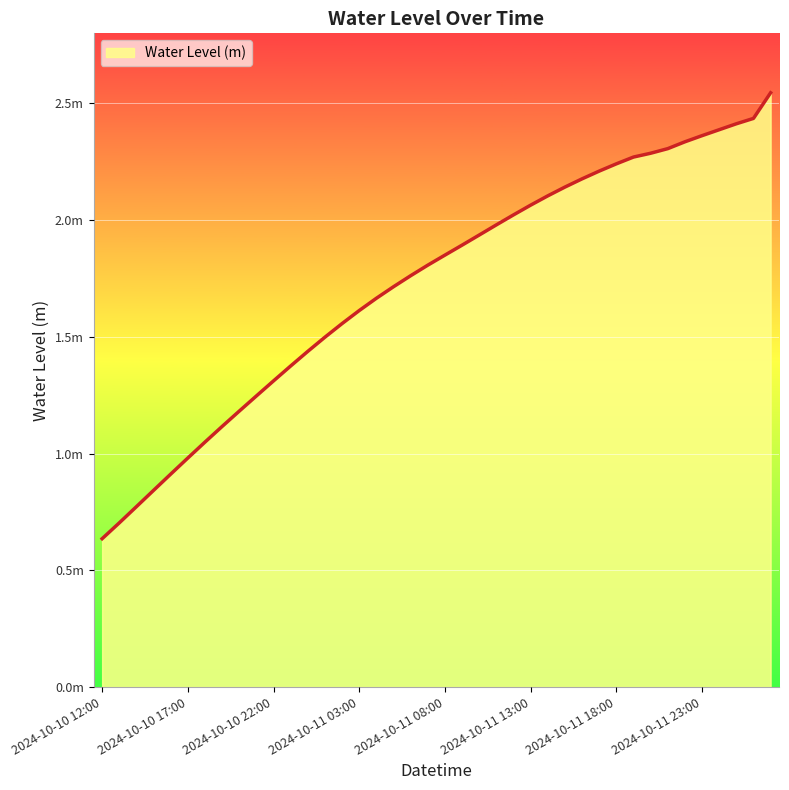

Which category has the lowest value across all series?

2024-10-10 12:00